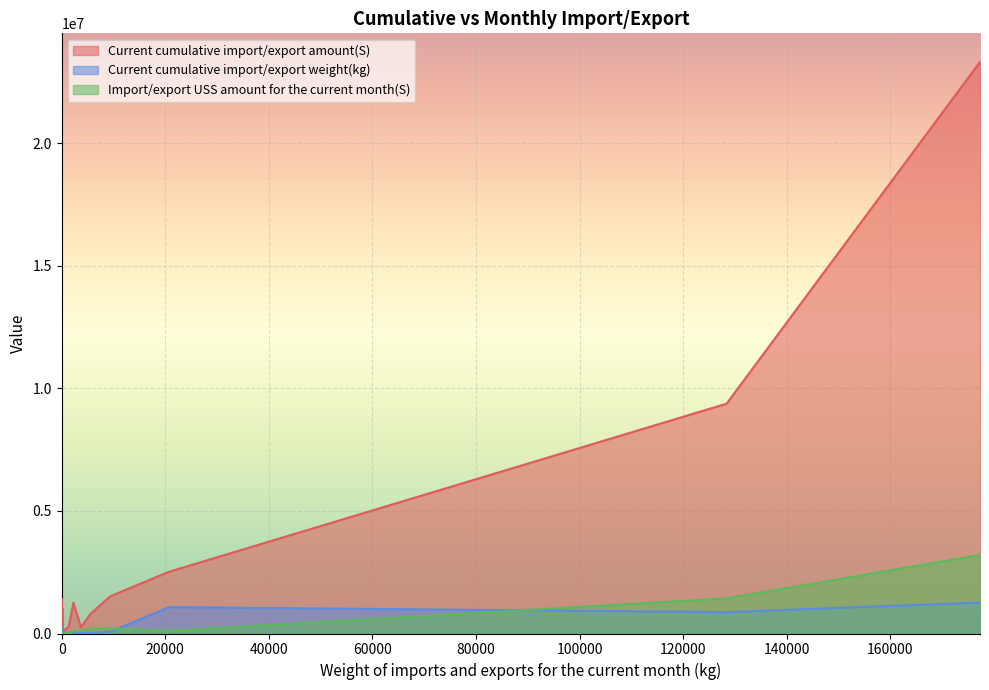

How many values in Import/export USS amount for the current month(S) are above zero?

19